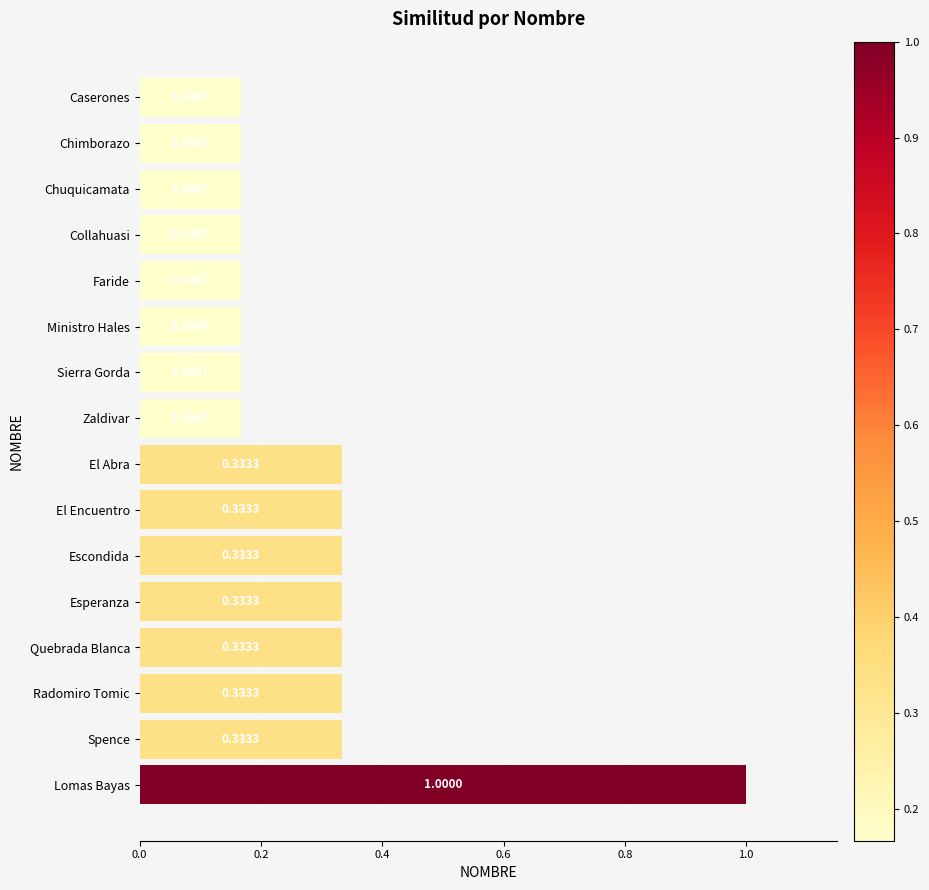

Which has a higher value, Lomas Bayas or Caserones?

Lomas Bayas